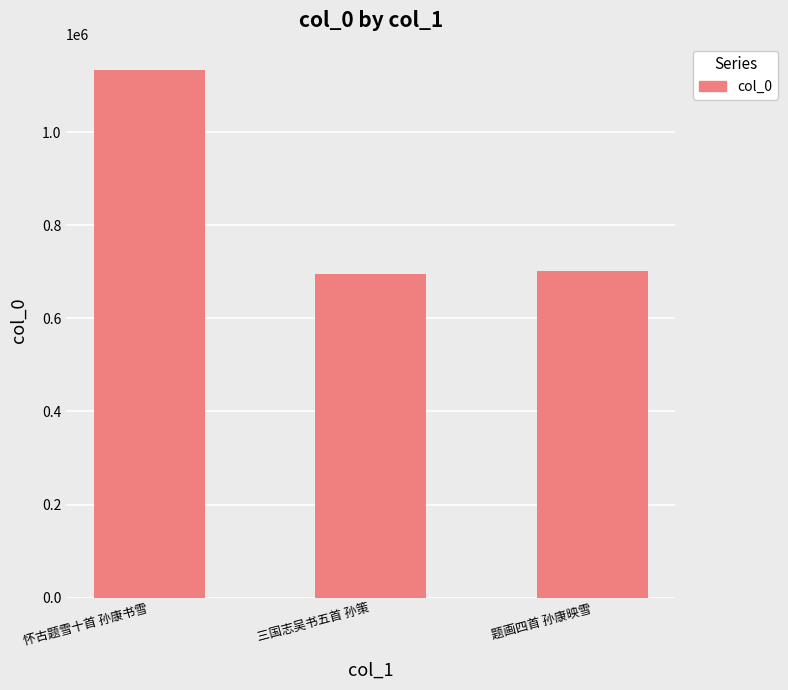

Which label corresponds to the largest value in the chart?

怀古题雪十首 孙康书雪